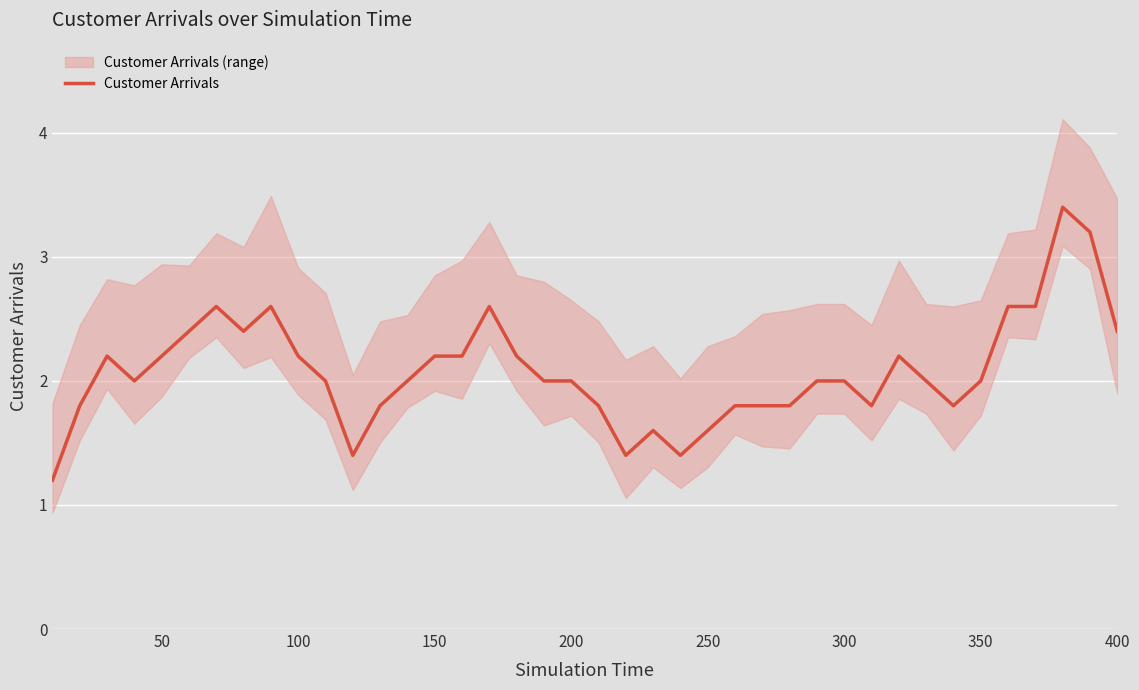

True or false: there are more than 1 points higher than both neighbors.

True